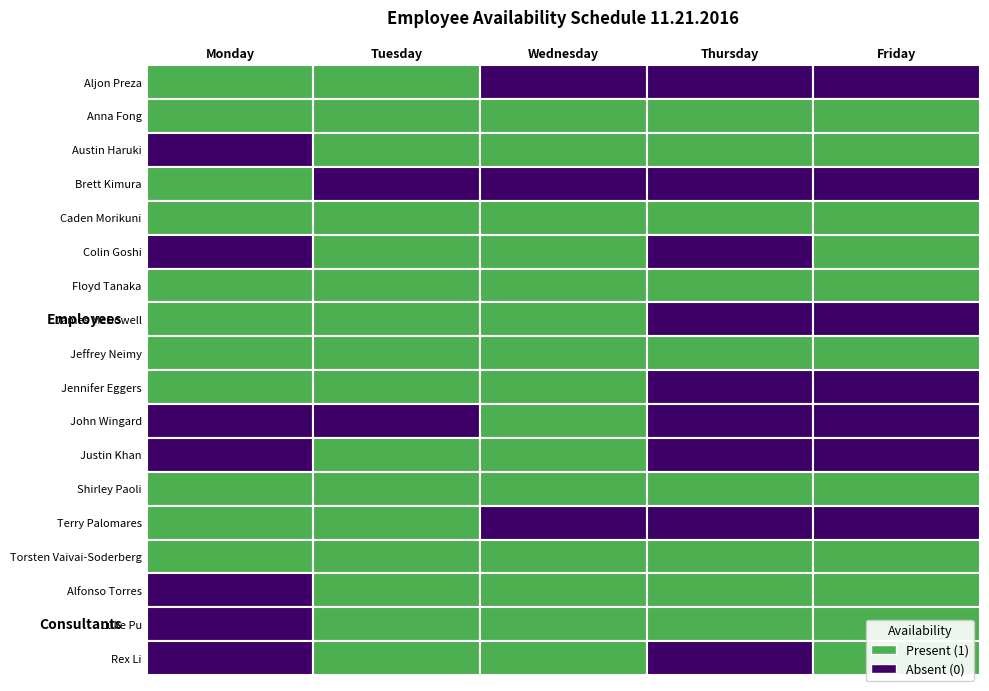

Which series has the largest total across all categories?

Anna Fong